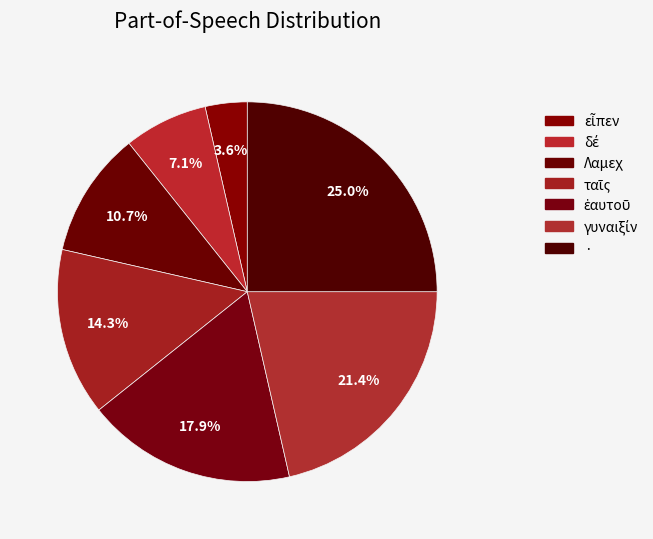

How many segments does this pie chart have?

7